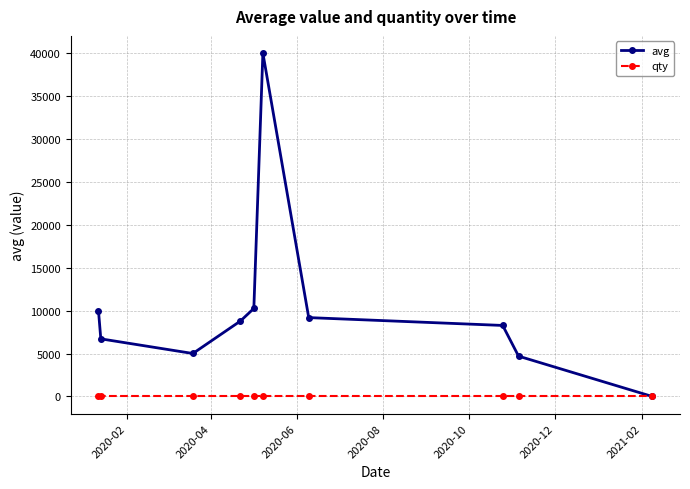

Which series has the largest range (max minus min)?

avg